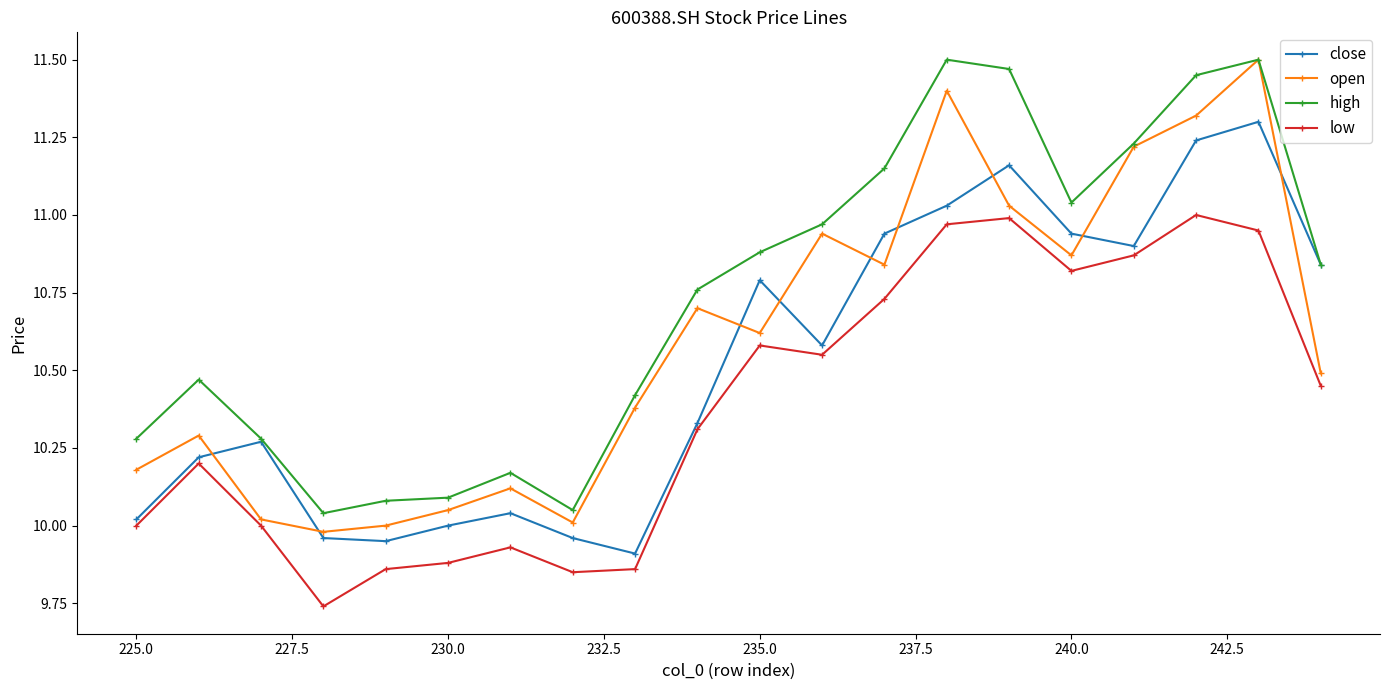

Which series has the largest range (max minus min)?

open